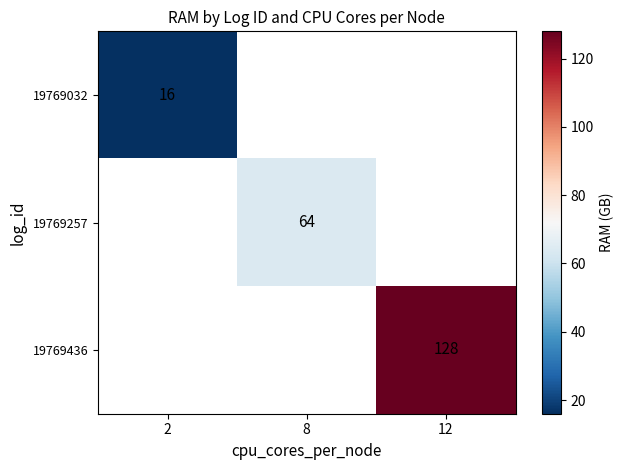

How many categories are shown in the chart?

3